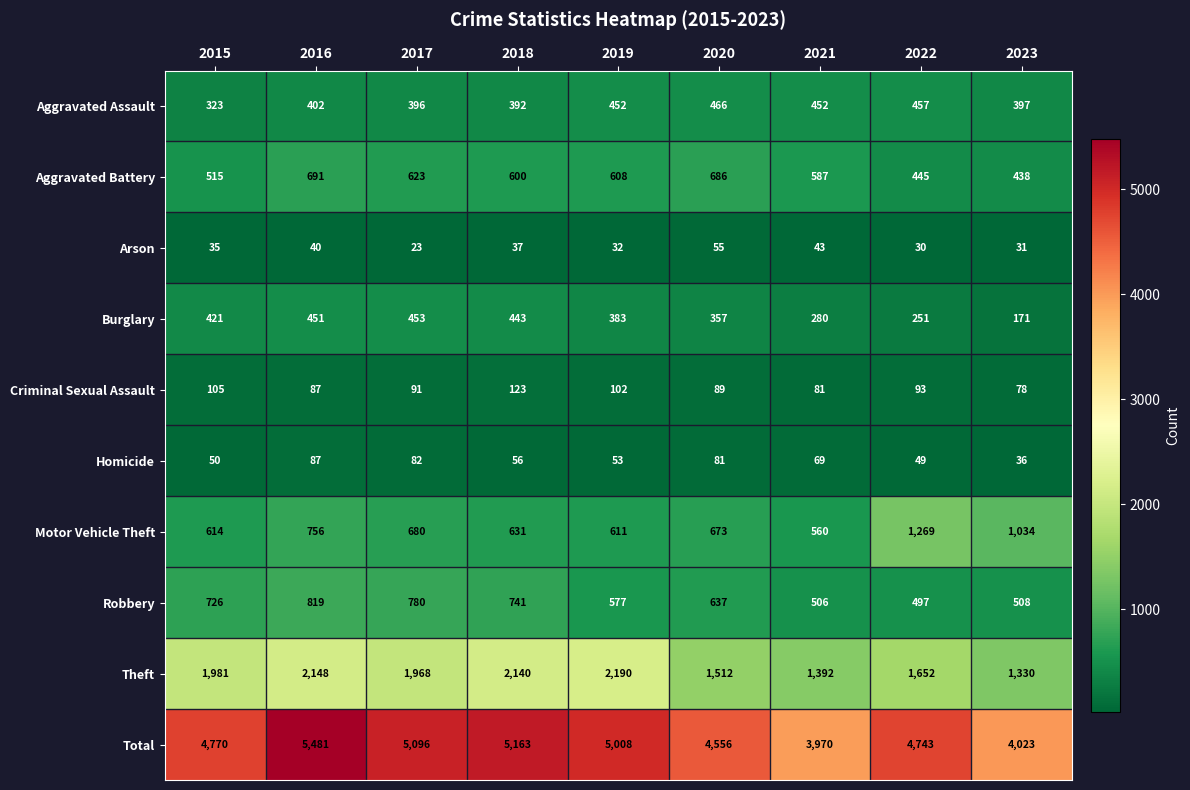

Which category has the highest value in the Total series?

2016